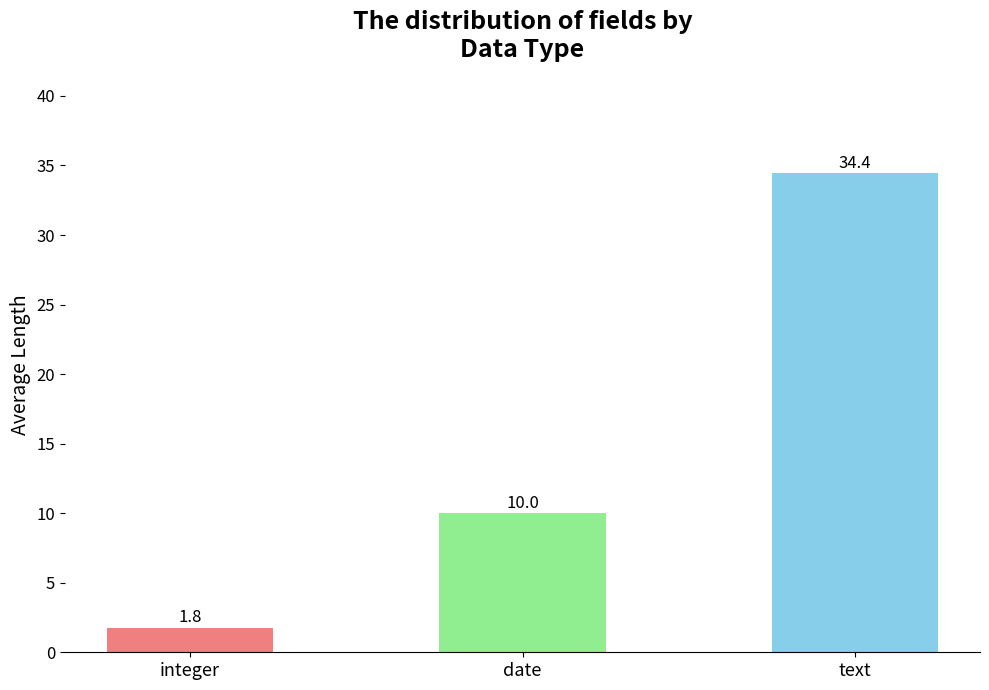

Reading left to right, list all the values displayed in this chart.

1.8	10.0	34.4